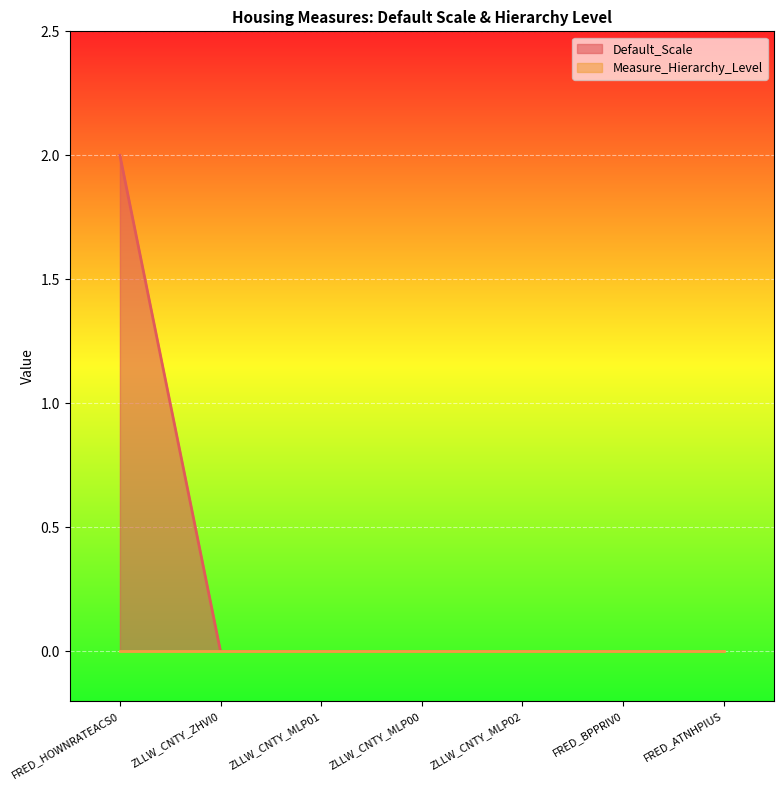

List the labels in order of value, largest first.

FRED_HOWNRATEACS0, ZLLW_CNTY_ZHVI0, ZLLW_CNTY_MLP01, ZLLW_CNTY_MLP00, ZLLW_CNTY_MLP02, FRED_BPPRIV0, FRED_ATNHPIUS